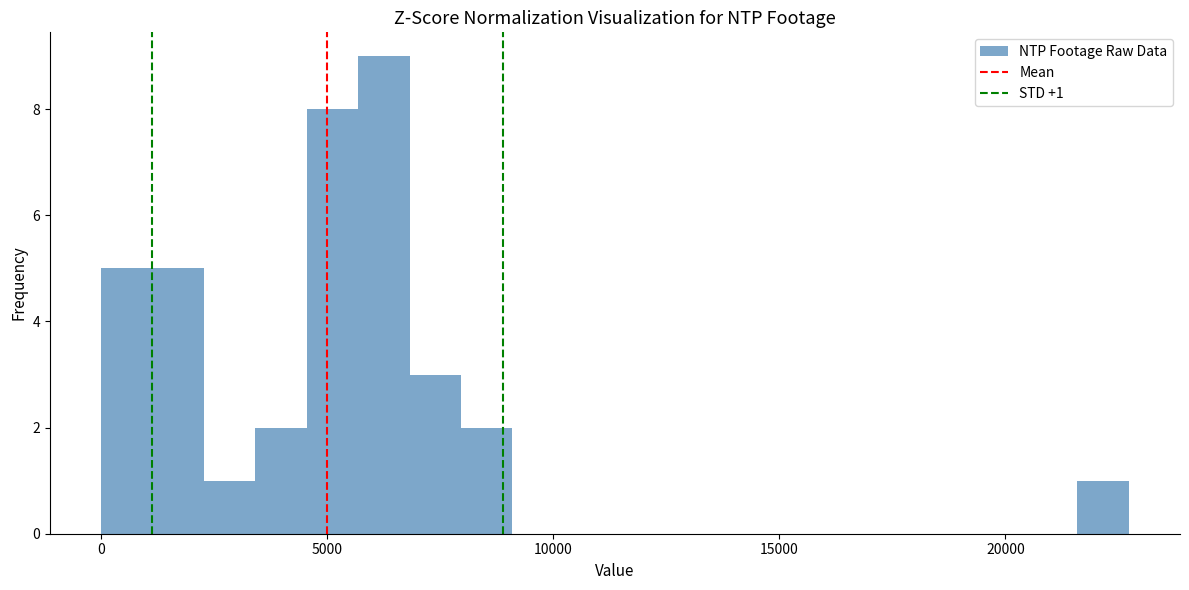

Read against the x-axis, roughly where is the centre of the tallest bar?

6000